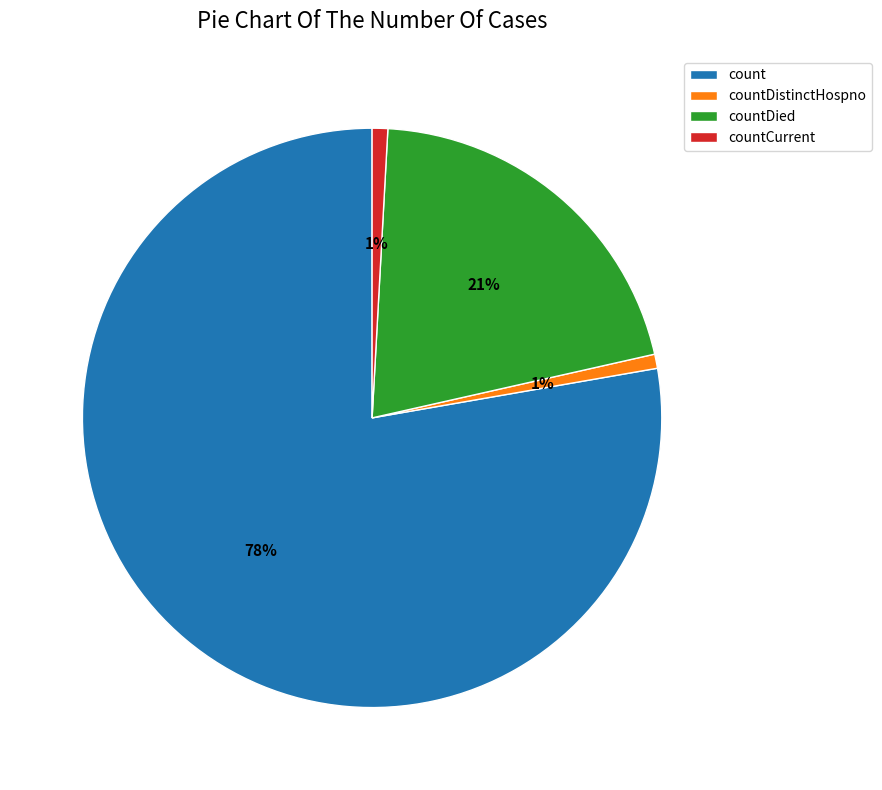

Is countDistinctHospno the majority of the pie?

No